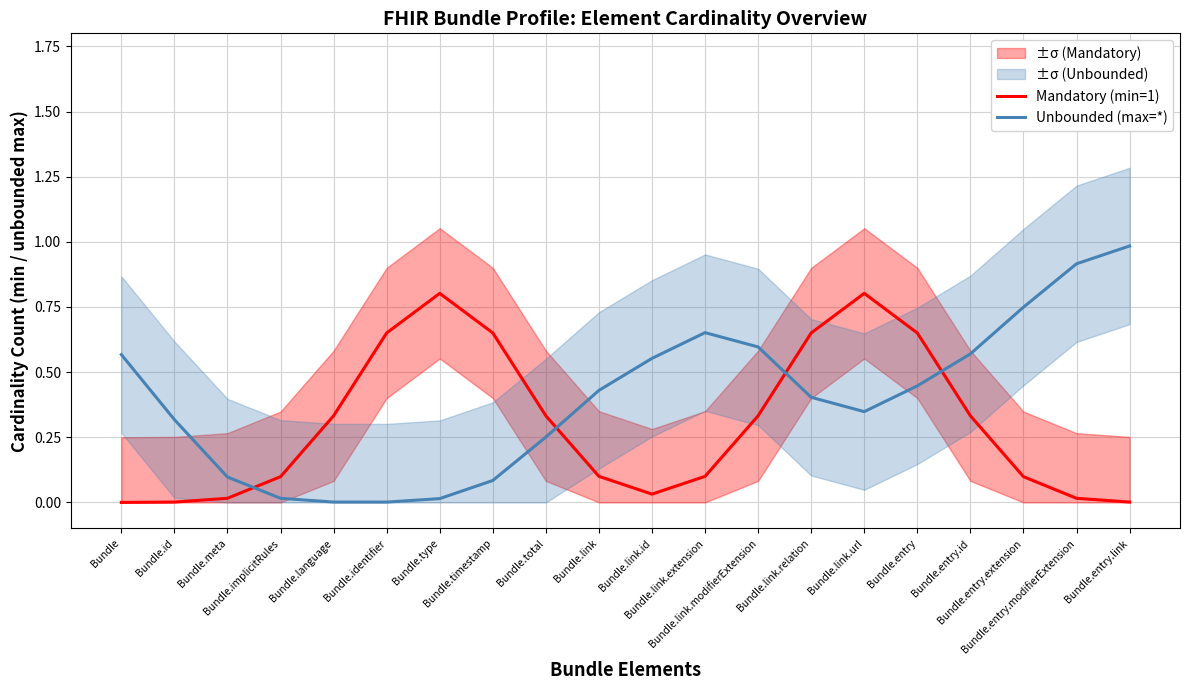

Between Bundle and Bundle.entry.id, which series saw the biggest shift?

Mandatory (min=1)